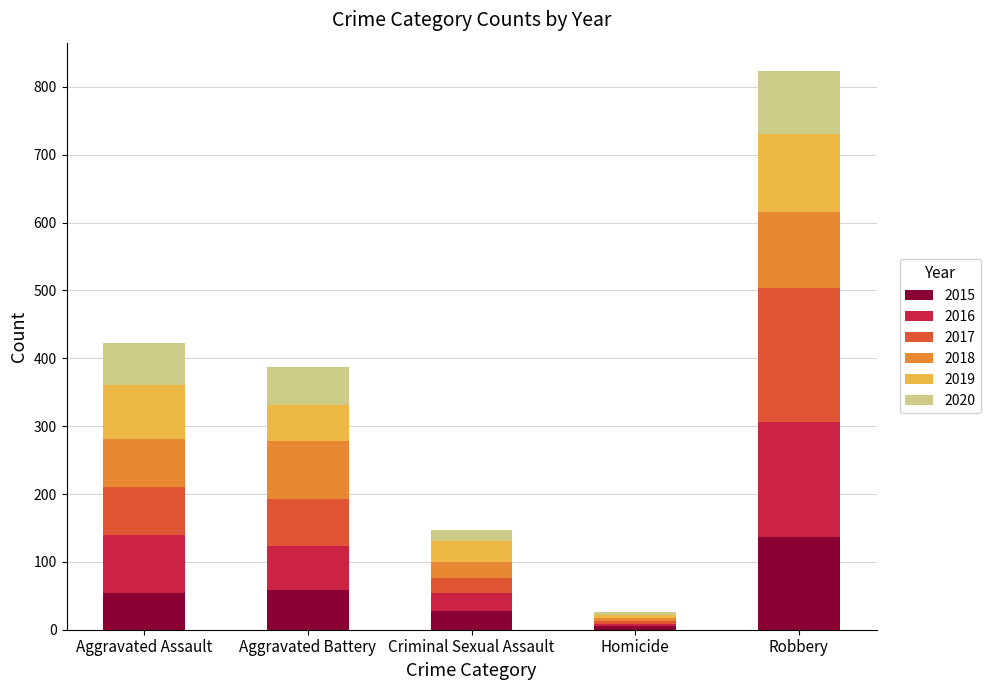

At which label does 2015 reach its peak?

Robbery